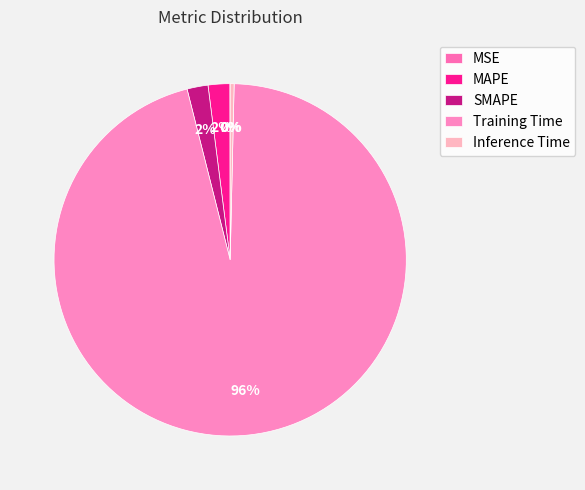

Count the number of slices in the pie.

5